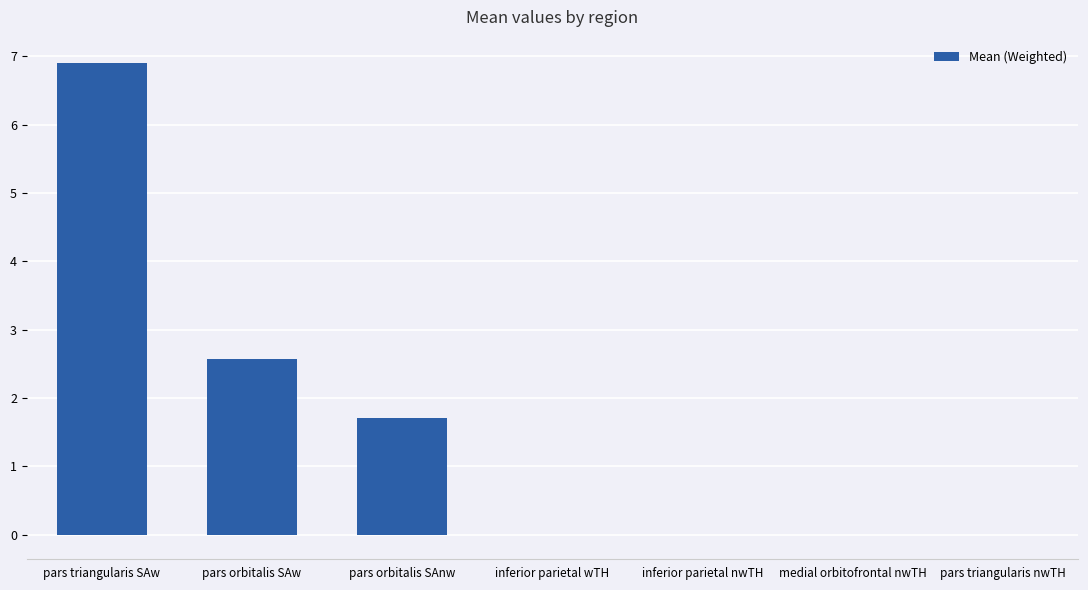

At which label is the value closest to 3?

pars orbitalis SAw